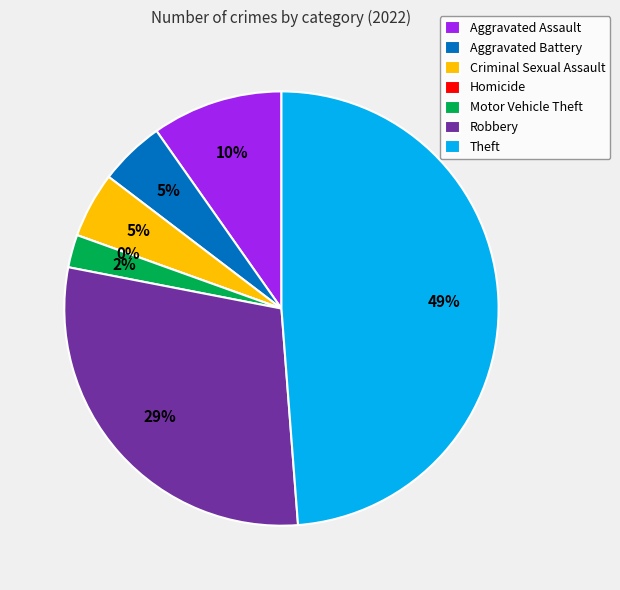

To the nearest percent, what is the combined percentage of Criminal Sexual Assault and Homicide?

5%